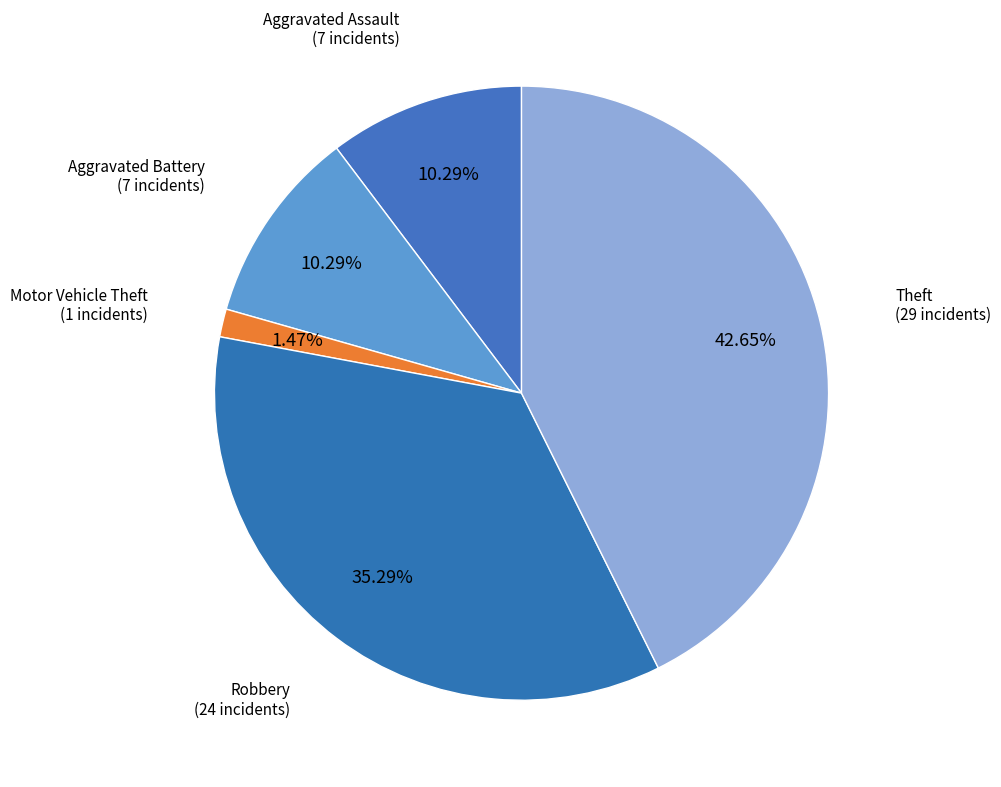

How many segments does this pie chart have?

5